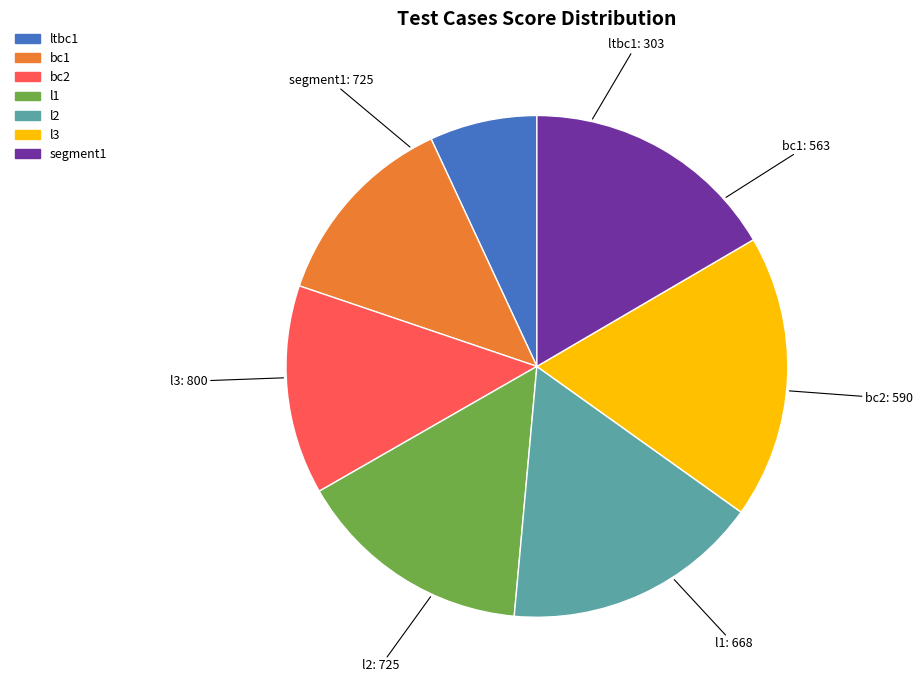

Between ltbc1 and bc1, which is larger?

bc1